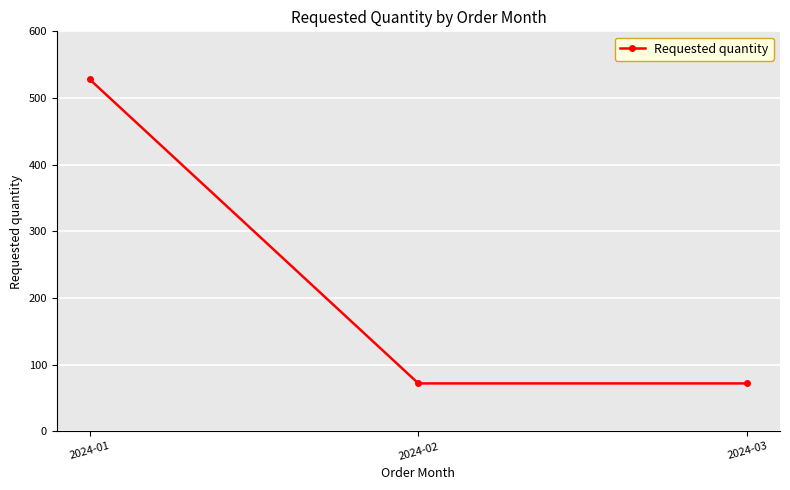

How many values are between 72 and 528?

3